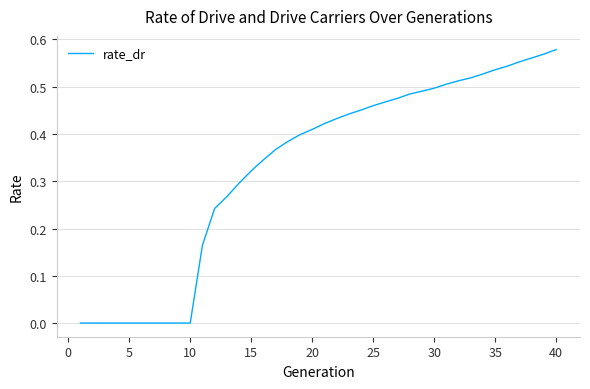

Is it true that the value at 5 is 0.0?

True